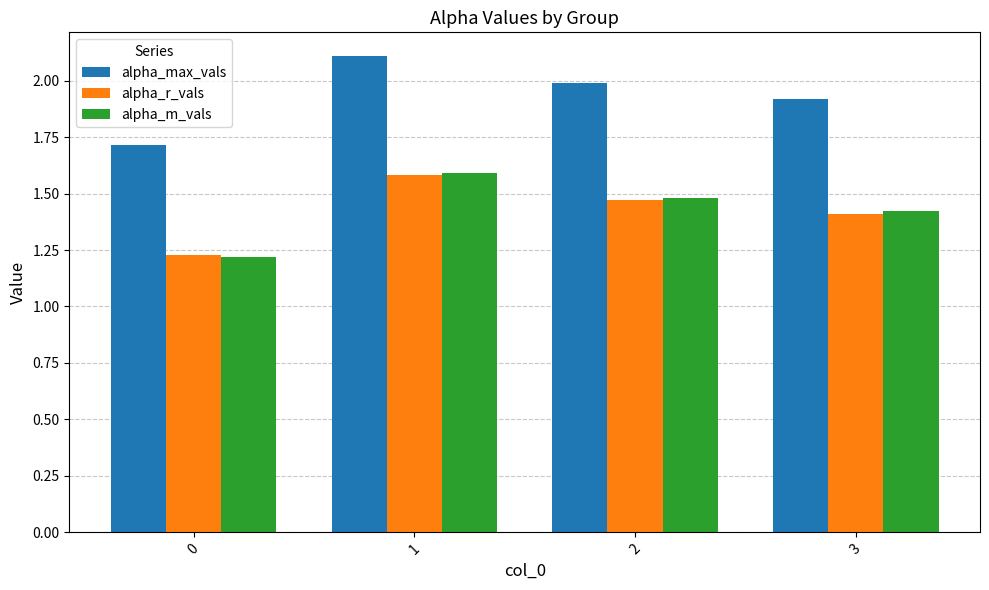

Rank the categories by alpha_m_vals value from lowest to highest.

0, 3, 2, 1